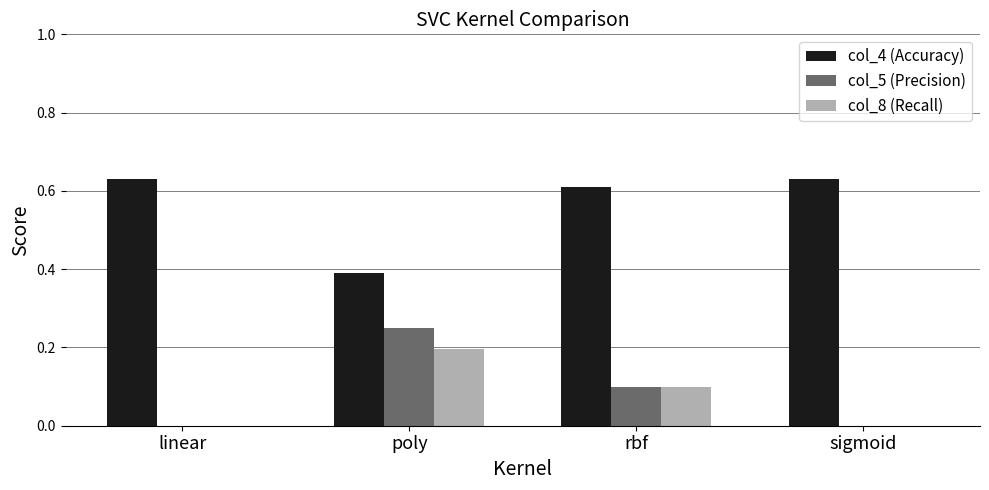

What is the difference between the col_8 (Recall) values at poly and rbf?

0.1